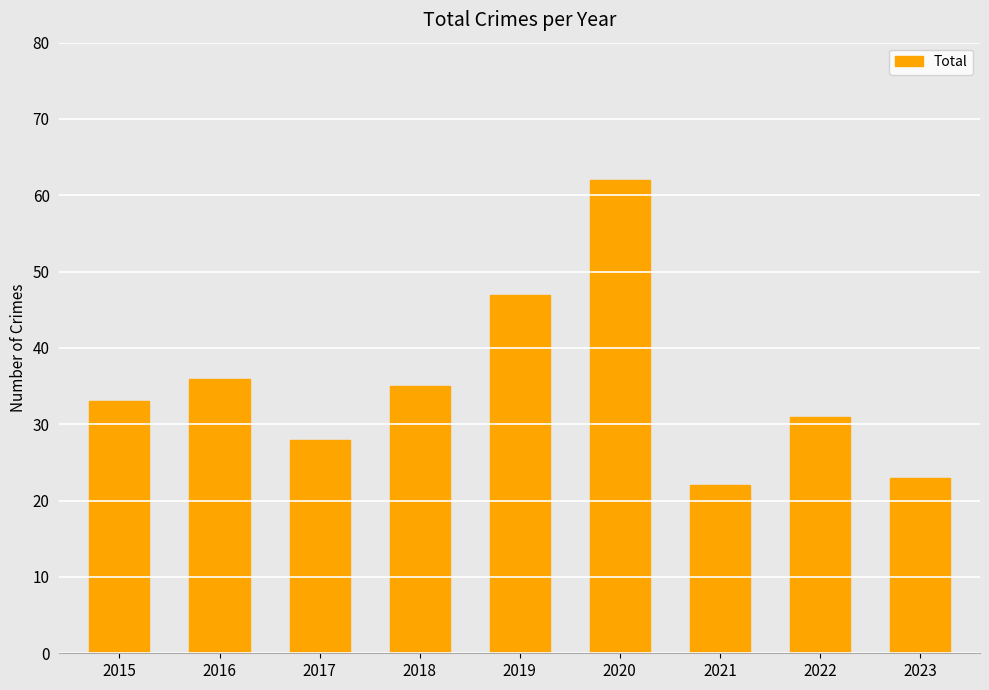

What is the maximum value shown in the chart?

62